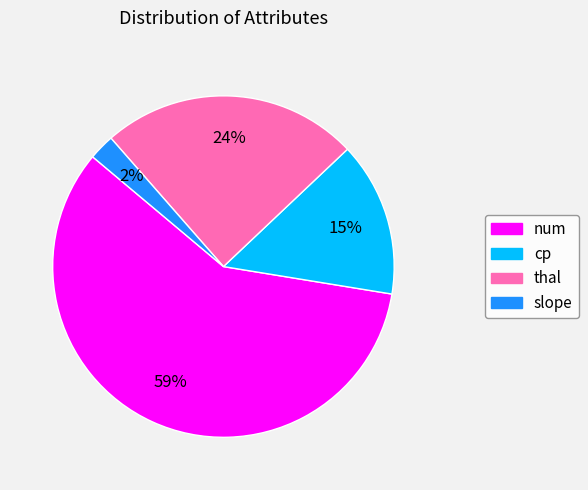

Is there a majority slice in this chart?

Yes